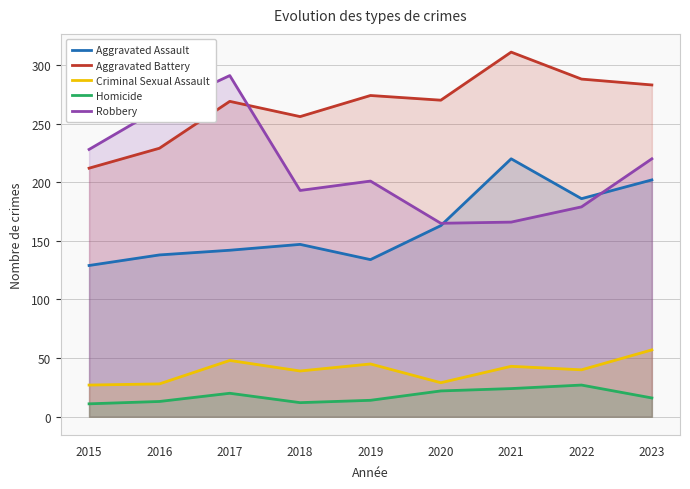

How many lines are shown in the chart?

5